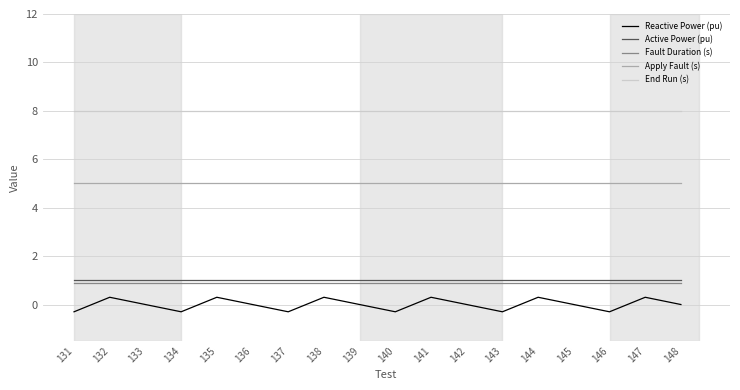

Reading left to right, what are all the values shown in this chart?

Reactive Power (pu): 131=-0.3	132=0.3	133=0.0	134=-0.3	135=0.3	136=0.0	137=-0.3	138=0.3	139=0.0	140=-0.3	141=0.3	142=0.0	143=-0.3	144=0.3	145=0.0	146=-0.3	147=0.3	148=0.0
Active Power (pu): 131=1.0	132=1.0	133=1.0	134=1.0	135=1.0	136=1.0	137=1.0	138=1.0	139=1.0	140=1.0	141=1.0	142=1.0	143=1.0	144=1.0	145=1.0	146=1.0	147=1.0	148=1.0
Fault Duration (s): 131=0.9	132=0.9	133=0.9	134=0.9	135=0.9	136=0.9	137=0.9	138=0.9	139=0.9	140=0.9	141=0.9	142=0.9	143=0.9	144=0.9	145=0.9	146=0.9	147=0.9	148=0.9
Apply Fault (s): 131=5.0	132=5.0	133=5.0	134=5.0	135=5.0	136=5.0	137=5.0	138=5.0	139=5.0	140=5.0	141=5.0	142=5.0	143=5.0	144=5.0	145=5.0	146=5.0	147=5.0	148=5.0
End Run (s): 131=8.0	132=8.0	133=8.0	134=8.0	135=8.0	136=8.0	137=8.0	138=8.0	139=8.0	140=8.0	141=8.0	142=8.0	143=8.0	144=8.0	145=8.0	146=8.0	147=8.0	148=8.0